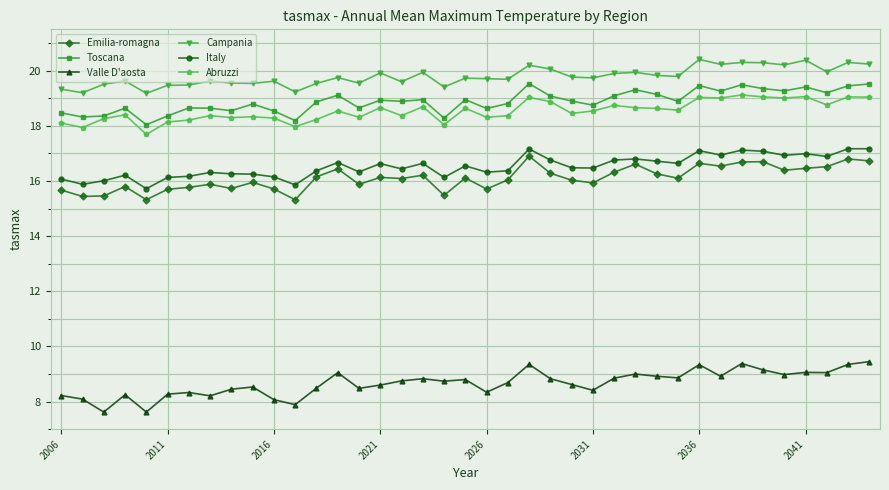

In Toscana, how many points are higher than both neighbors (excluding endpoints)?

12